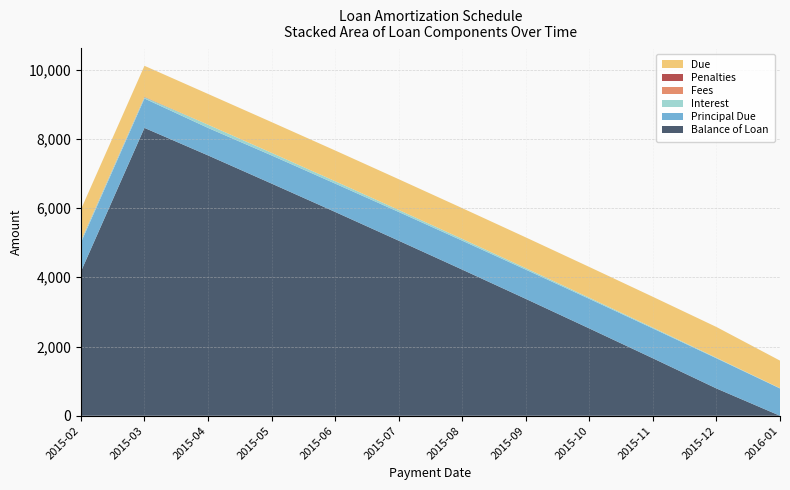

Reading left to right, extract all data points from this chart.

Balance of Loan: 4163.2	8313.8	7519.5	6706.0	5886.6	5056.9	4220.8	3376.1	2521.6	1659.6	788.3	0.0
Principal Due: 836.8	849.4	794.3	813.5	819.4	829.7	836.2	844.7	854.4	862.0	871.4	788.3
Interest: 51.0	38.3	93.4	74.2	68.3	58.1	51.5	43.0	33.3	25.7	16.4	8.0
Fees: 0.0	0.0	0.0	0.0	0.0	0.0	0.0	0.0	0.0	0.0	0.0	0.0
Penalties: 8.9	8.9	0.0	0.0	0.0	0.0	0.0	0.0	0.0	0.0	0.0	0.0
Due: 896.6	896.6	887.7	887.7	887.7	887.7	887.7	887.7	887.7	887.7	887.7	796.3